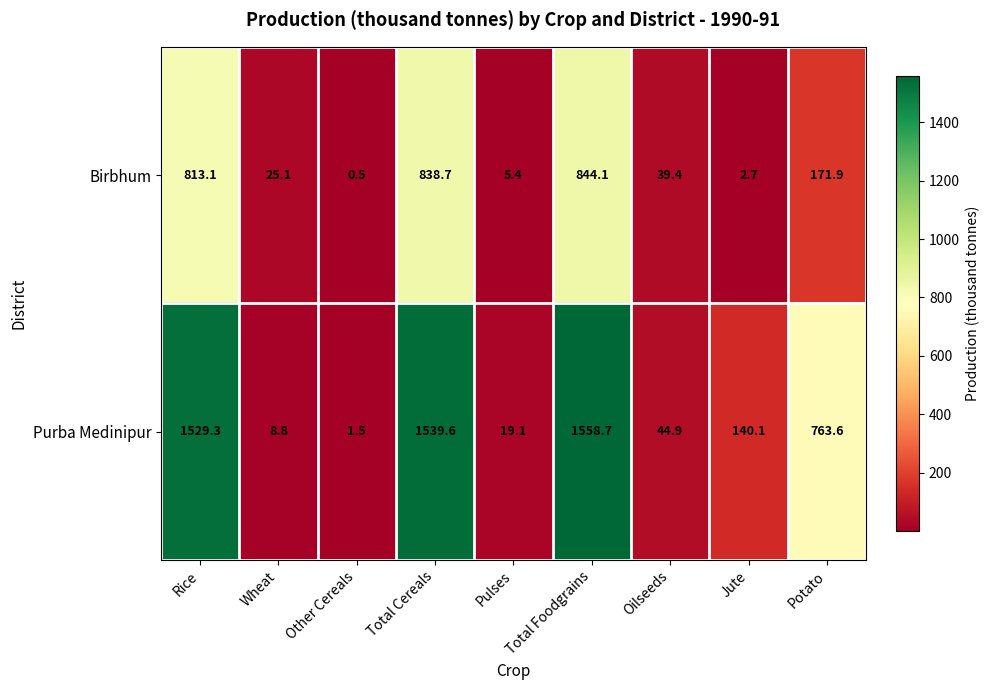

What is the sum of all Birbhum values?

2740.9